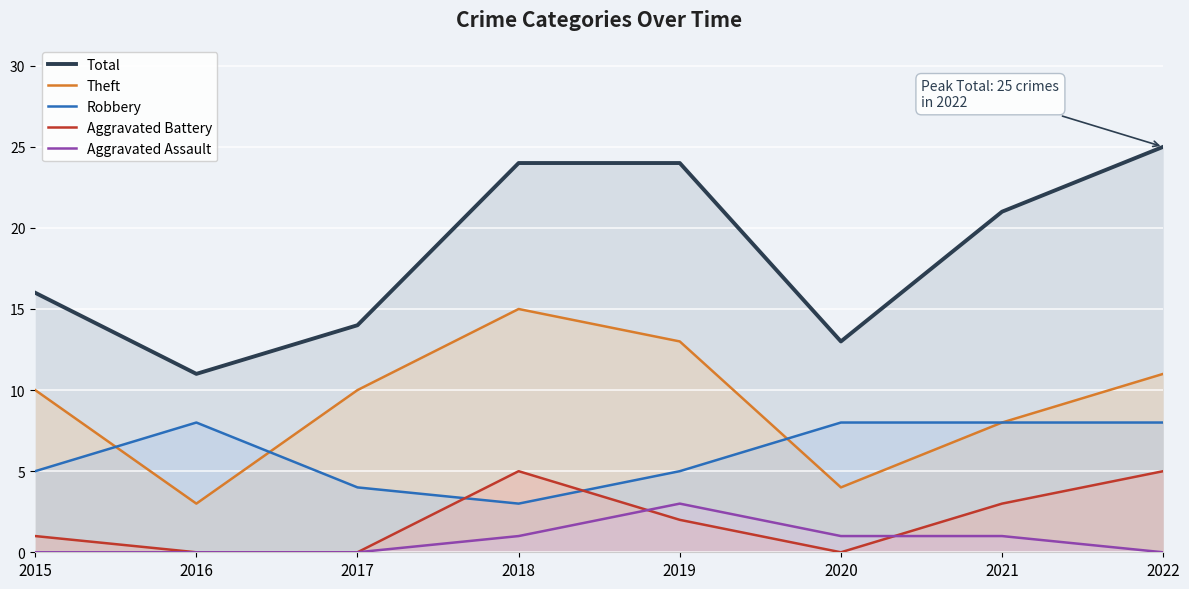

How many distinct data groups are displayed?

5